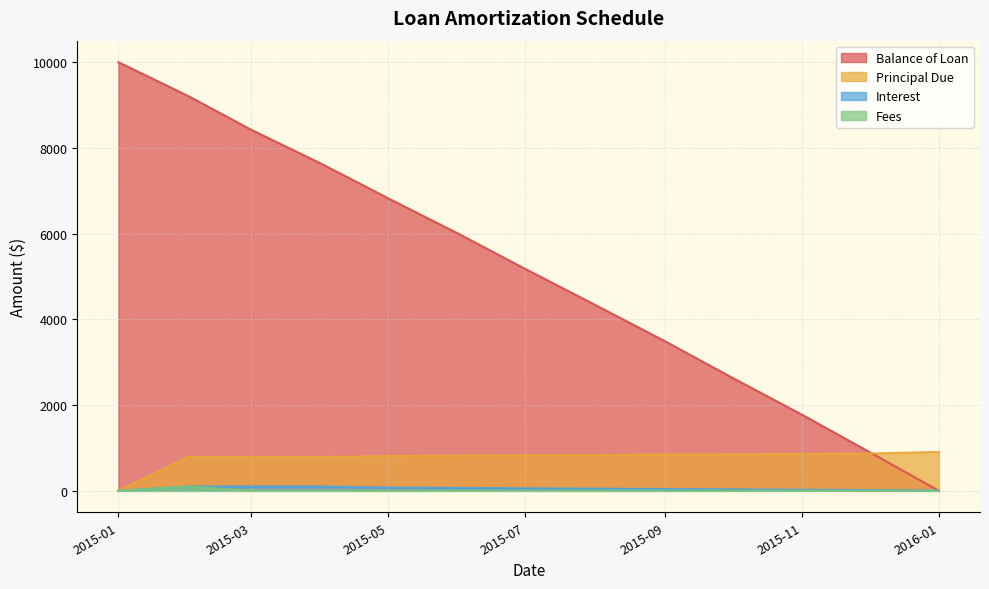

Reading left to right, list all the values displayed in this chart.

Balance of Loan: 10000.0	9211.7	8424.2	7636.8	6824.6	6004.4	5175.9	4339.2	3494.1	2640.6	1778.5	907.8	0.0
Principal Due: 0.0	788.3	787.5	787.5	812.1	820.2	828.4	836.7	845.1	853.5	862.1	870.7	907.8
Interest: 0.0	100.2	101.0	101.0	76.4	68.2	60.0	51.8	43.4	34.9	26.4	17.8	9.1
Fees: 0.0	100.0	0.0	0.0	0.0	0.0	0.0	0.0	0.0	0.0	0.0	0.0	0.0